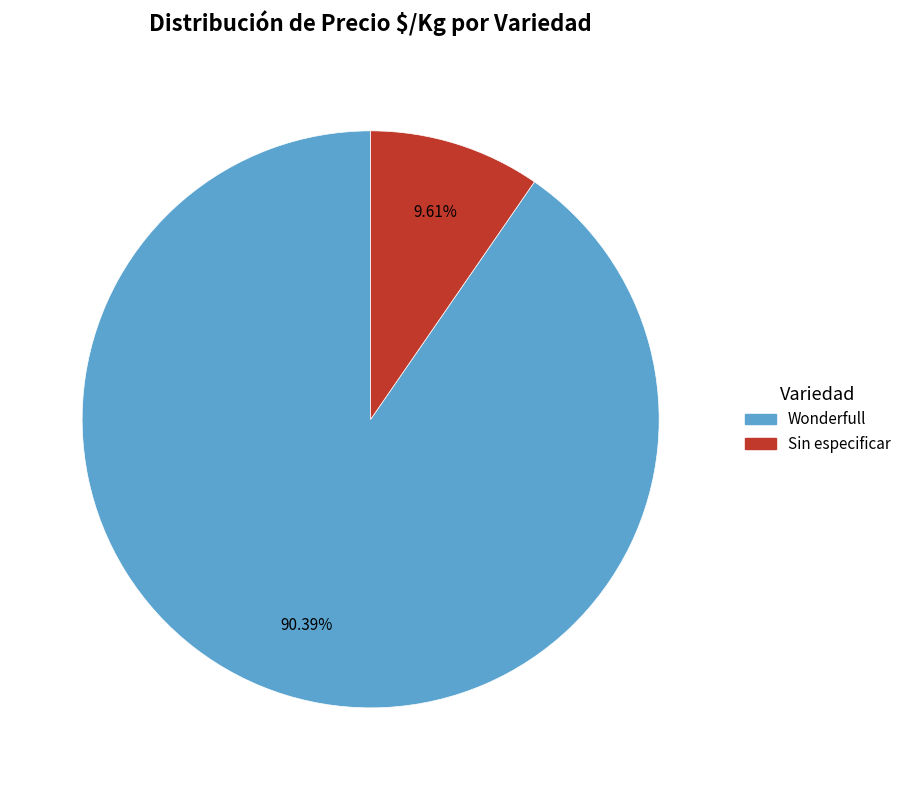

Does any single category account for the majority?

Yes